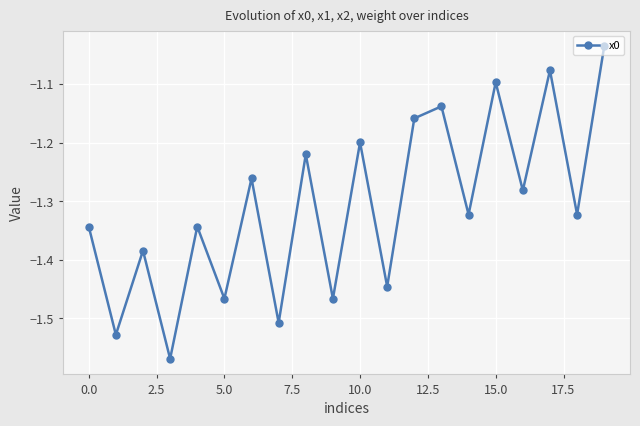

How many interior local peaks (higher than both neighbors) does the data have?

8